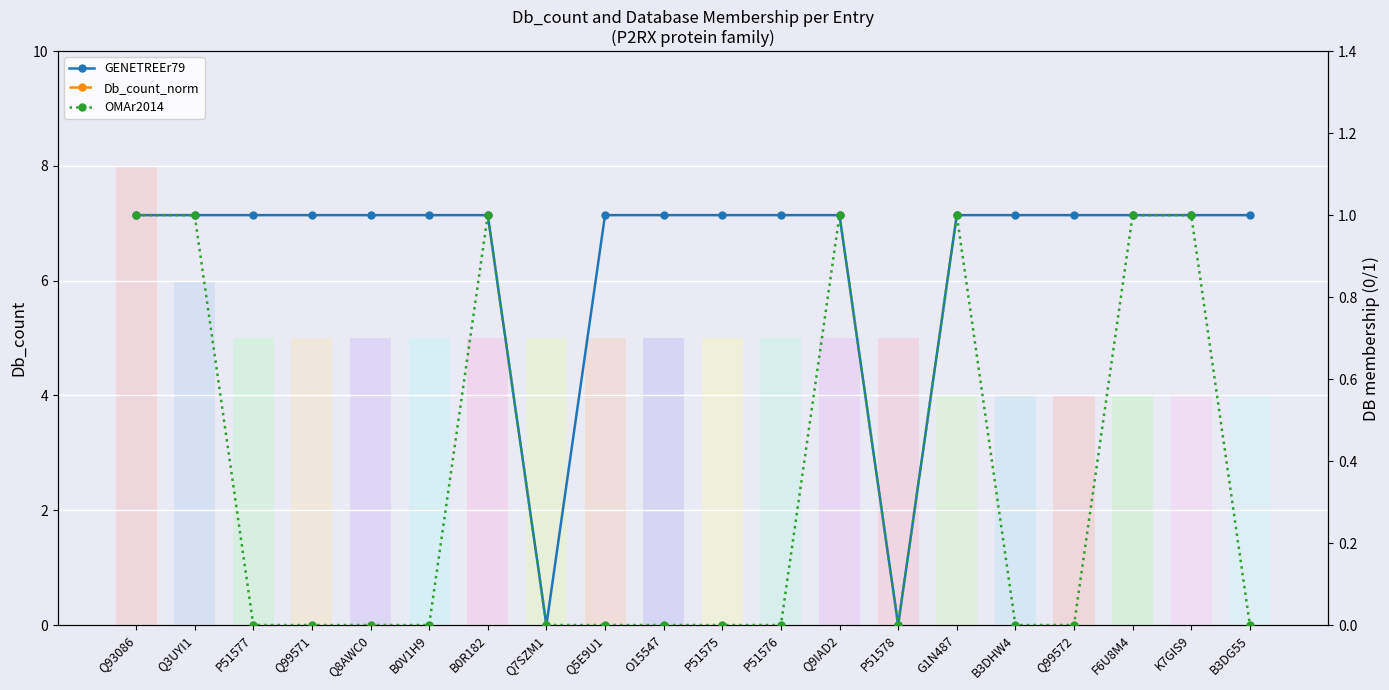

What is the sum of all Db_count_norm values?

98